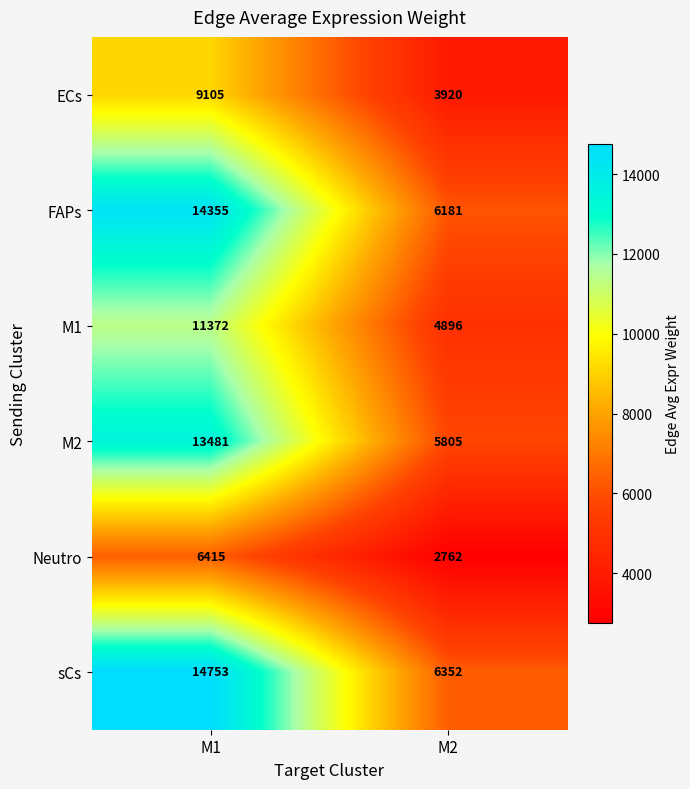

Reading left to right, list all the values displayed in this chart.

ECs: 9105	3920
FAPs: 14355	6181
M1: 11372	4896
M2: 13481	5805
Neutro: 6415	2762
sCs: 14753	6352